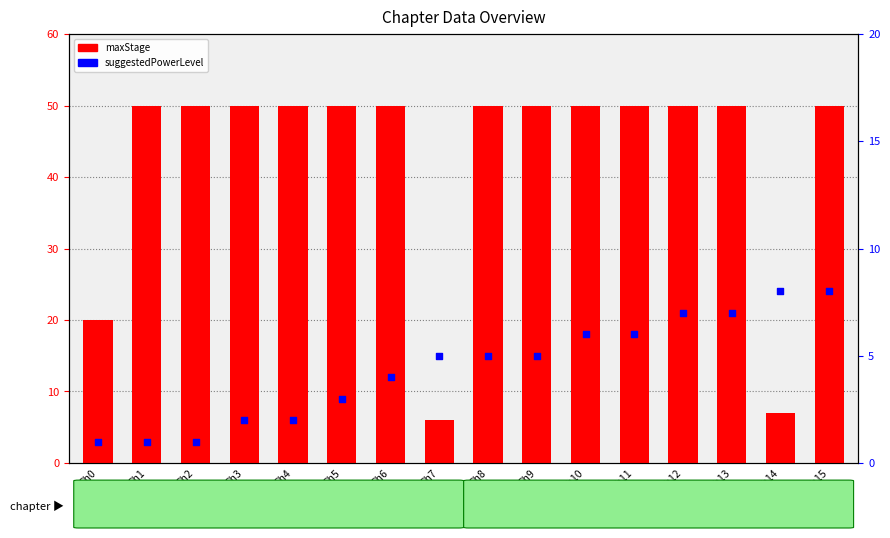

Which series has the largest Y range (max minus min)?

maxStage